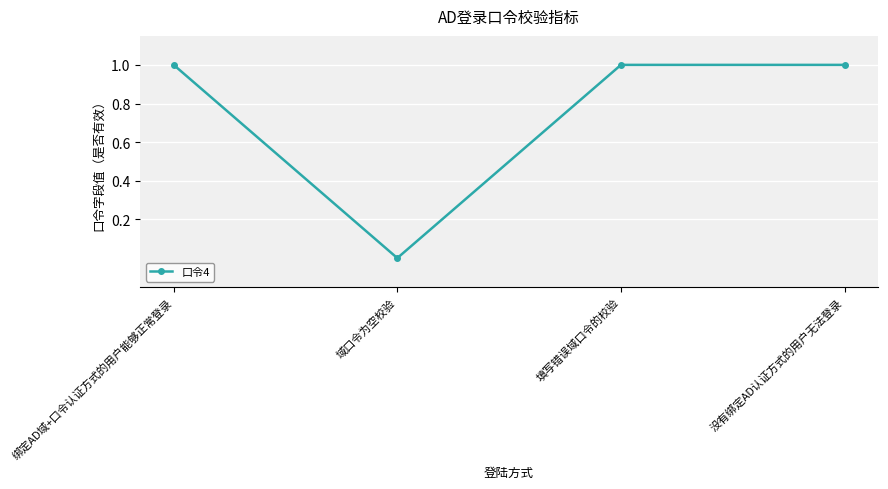

What is the maximum value shown in the chart?

1